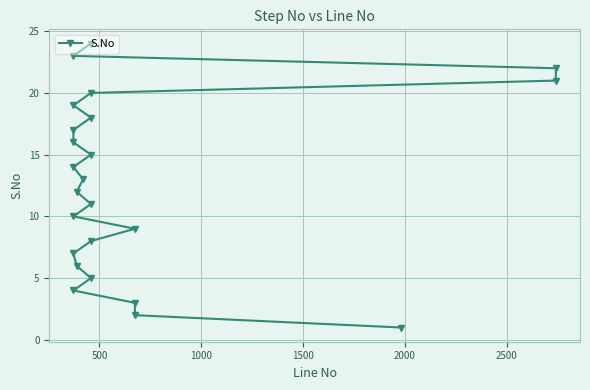

True or false: there are more than 2 points higher than both neighbors.

False